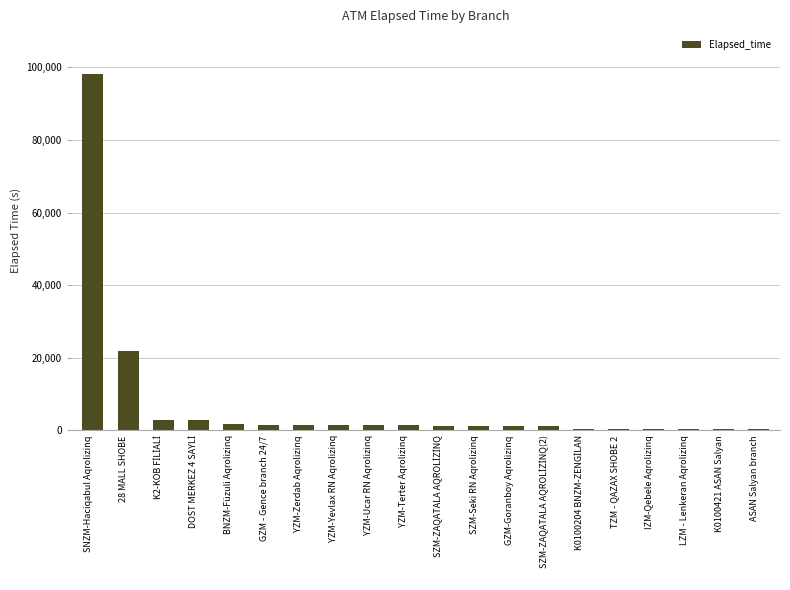

At which label is the value closest to 49311?

28 MALL SHOBE